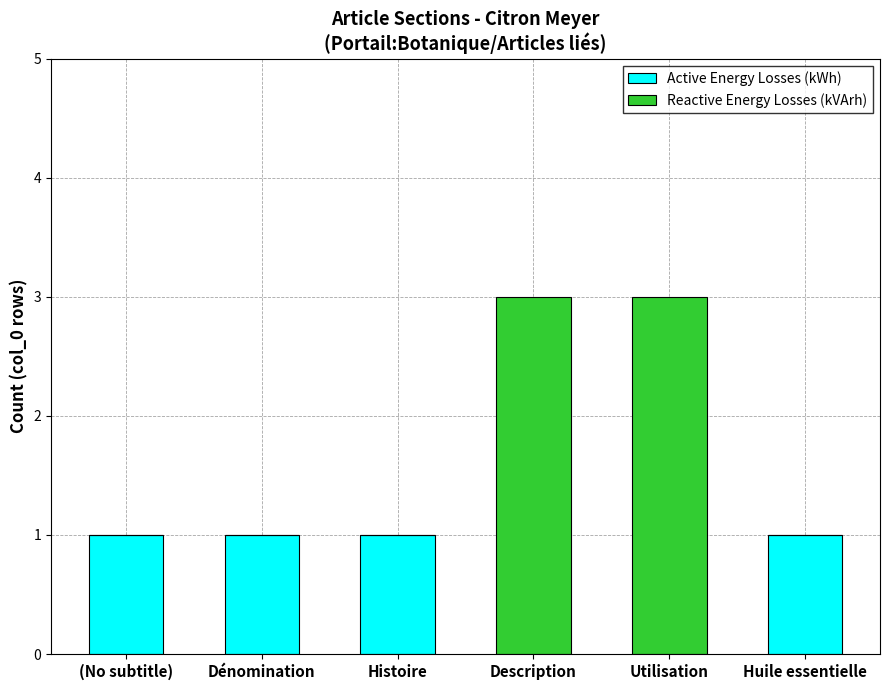

Reading left to right, transcribe the values for Active Energy Losses (kWh).

(No subtitle)=1	Dénomination=1	Histoire=1	Description=0	Utilisation=0	Huile essentielle=1